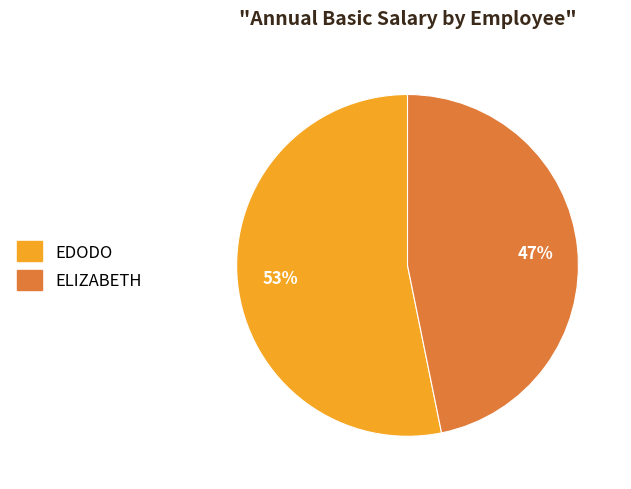

What is the smallest slice in the pie chart?

ELIZABETH